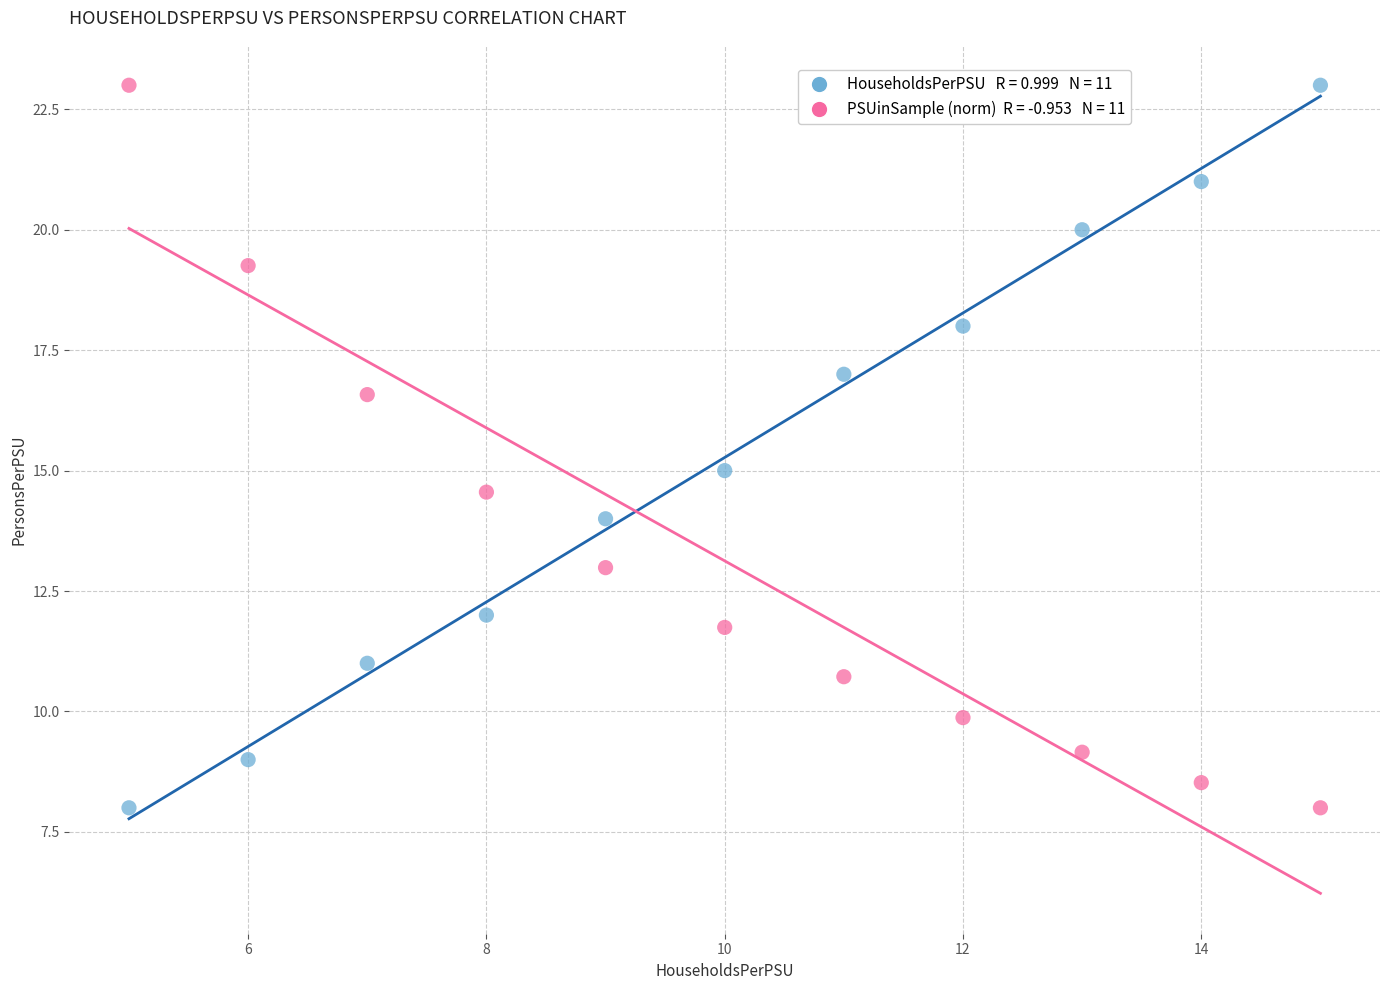

Across all data points, what is the range of Y values (max minus min)?

15.0